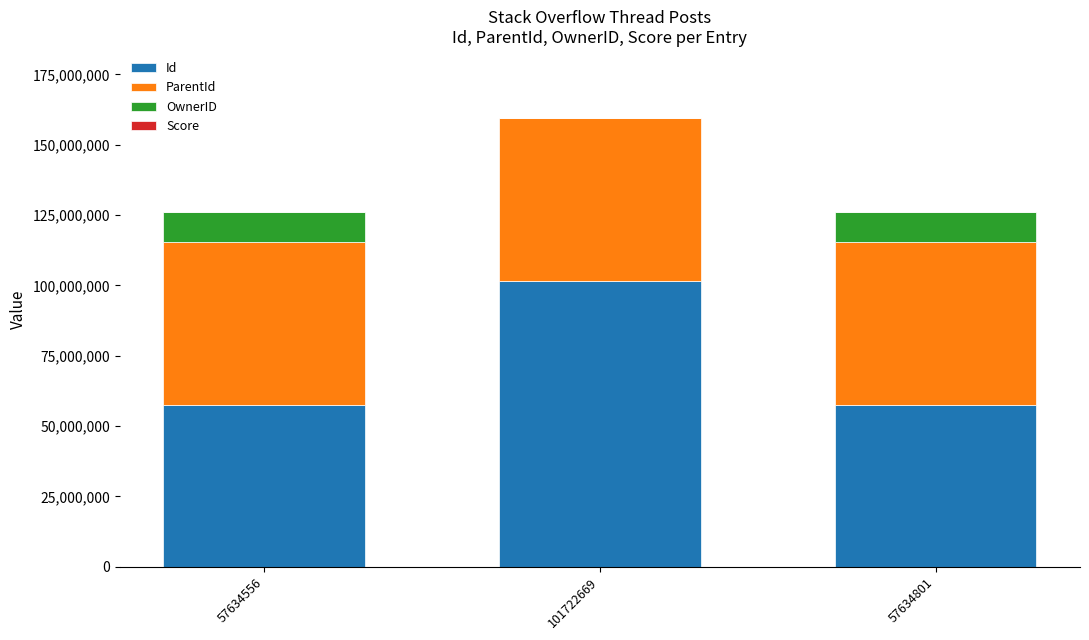

At which category is the sum across all series the highest?

101722669